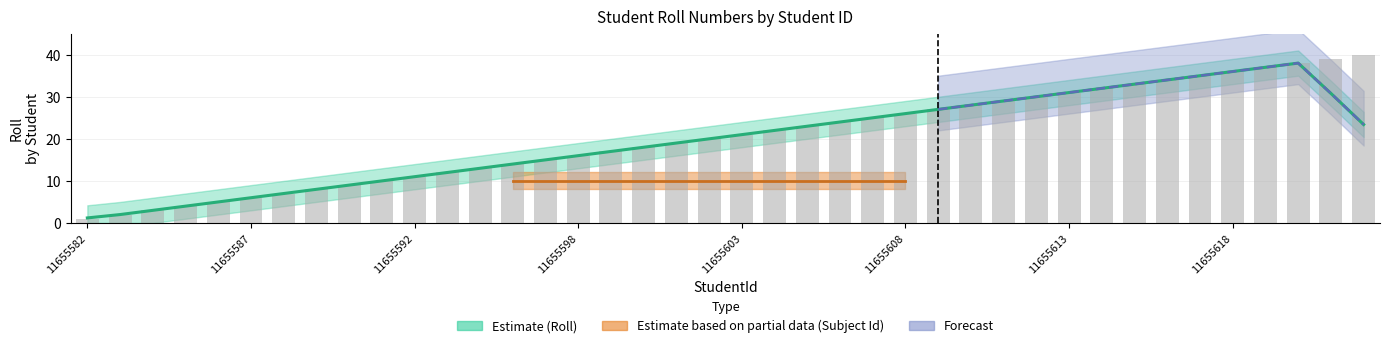

True or false: the data shows 5 at 11655618.

False